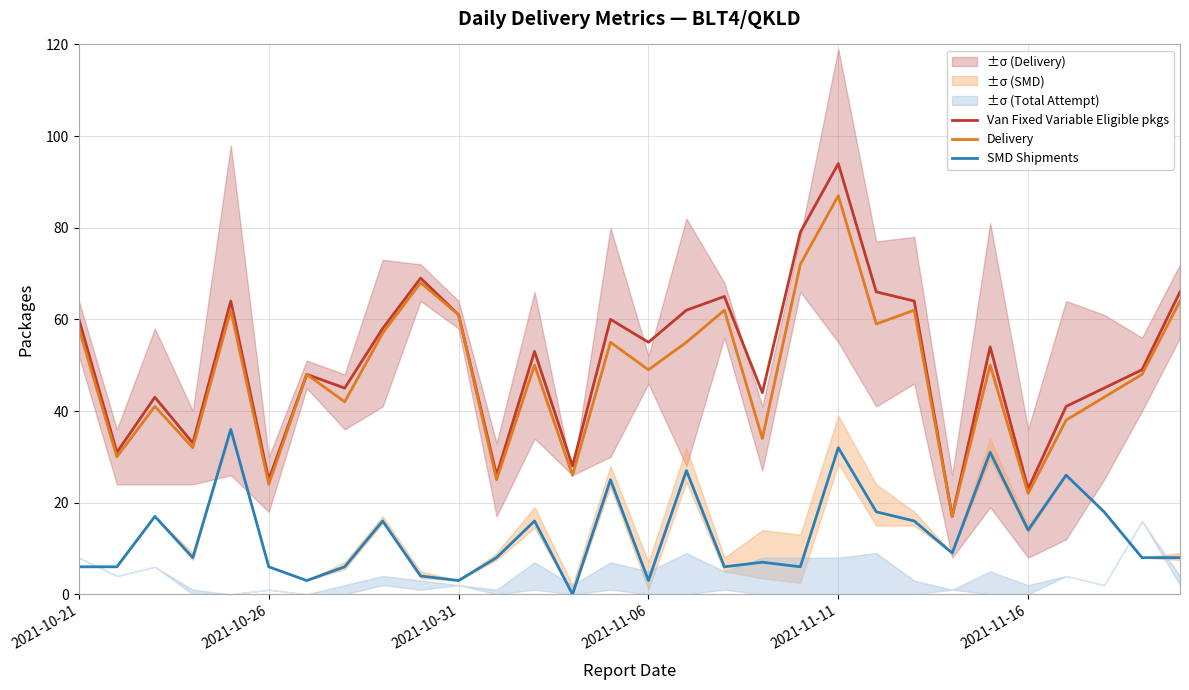

True or false: Delivery has more than 0 points higher than both neighbors.

True